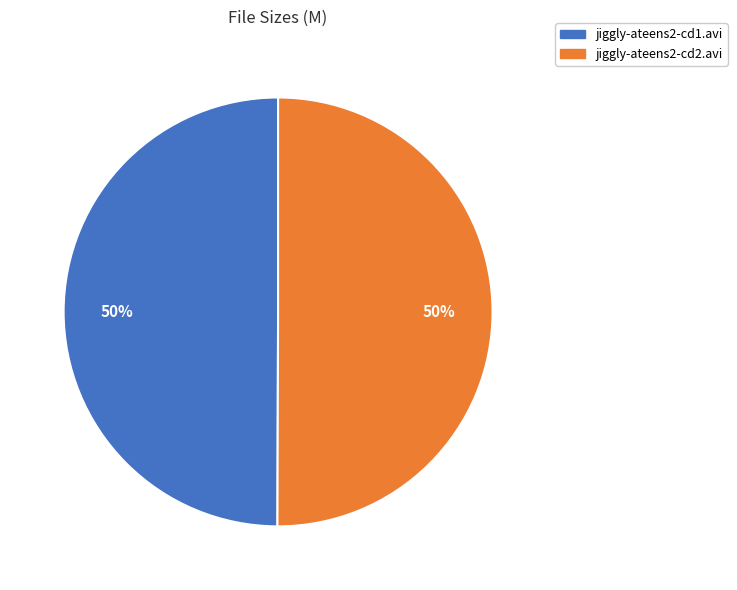

How many slices are in this pie chart?

2